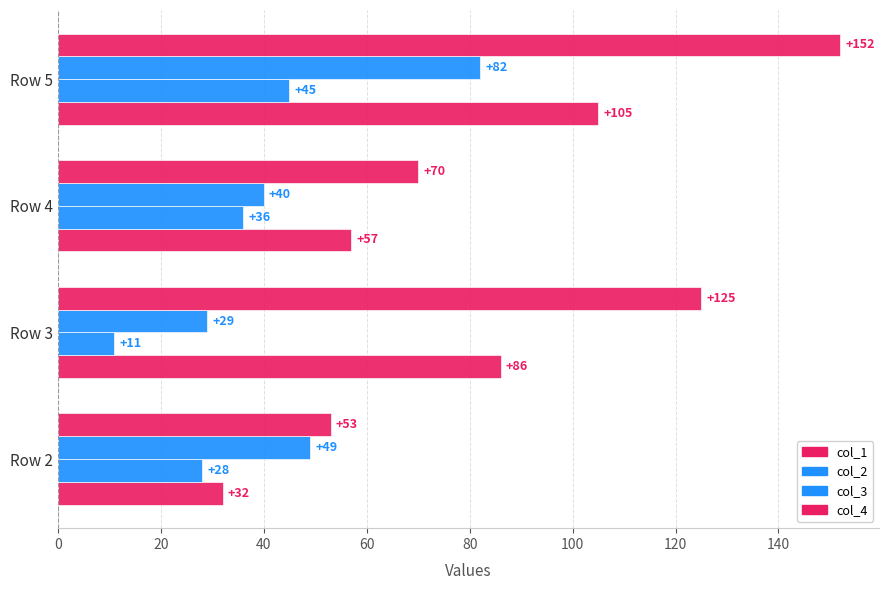

How many series are shown in this chart?

4